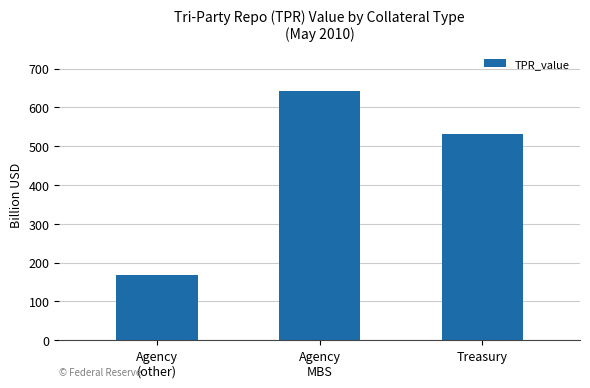

What is the label of the 1st bar from the left?

Agency
(other)